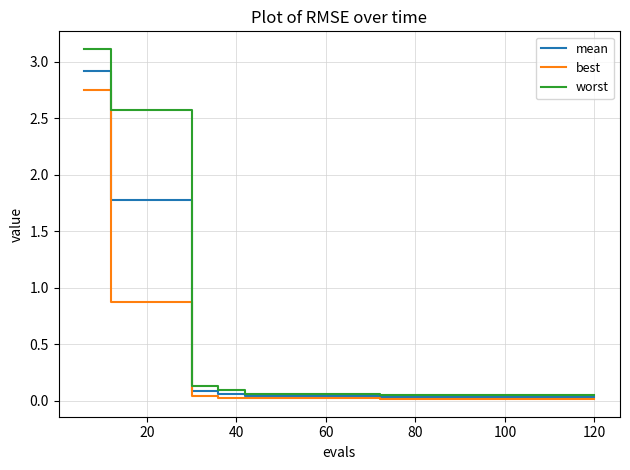

Which series has the largest total across all categories?

worst